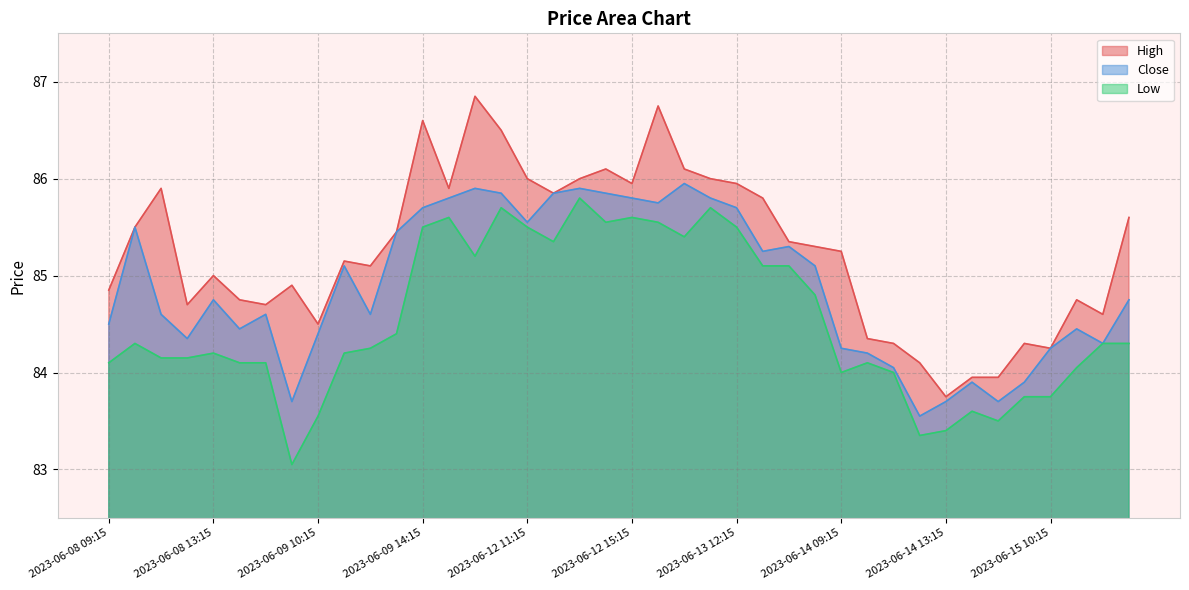

Is the value of Close at 2023-06-15 10:15 greater than the value of High at 2023-06-12 13:15?

No